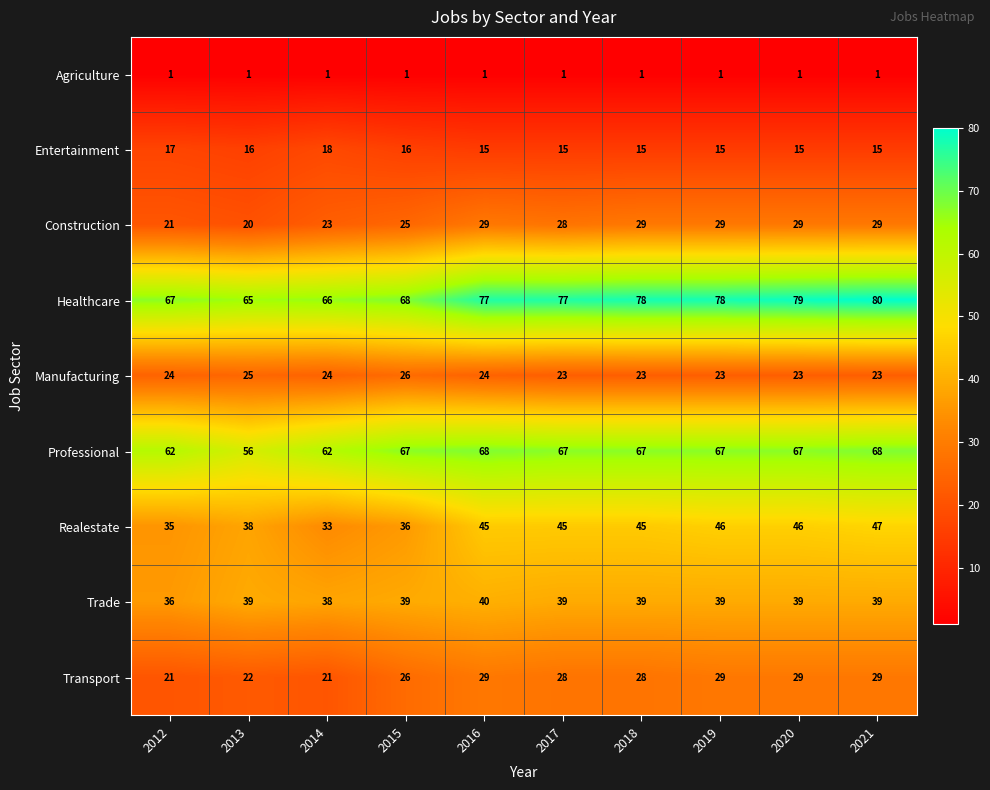

Which series has the largest range (max minus min)?

Healthcare